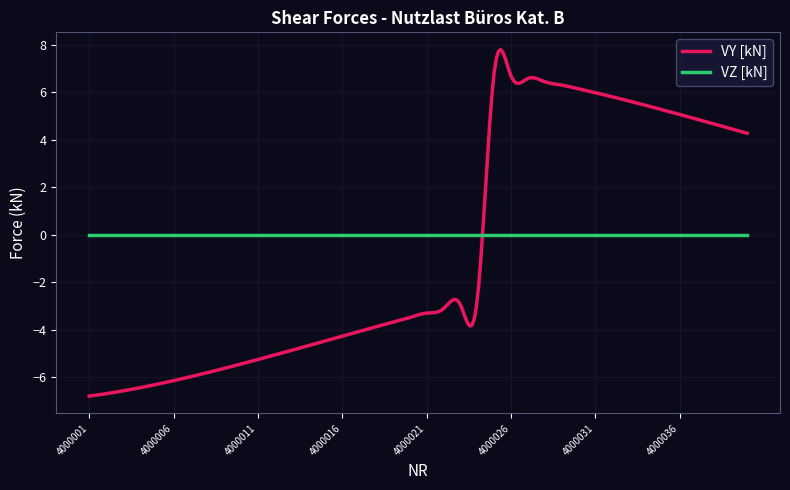

What is the maximum value for VY [kN]?

7.8